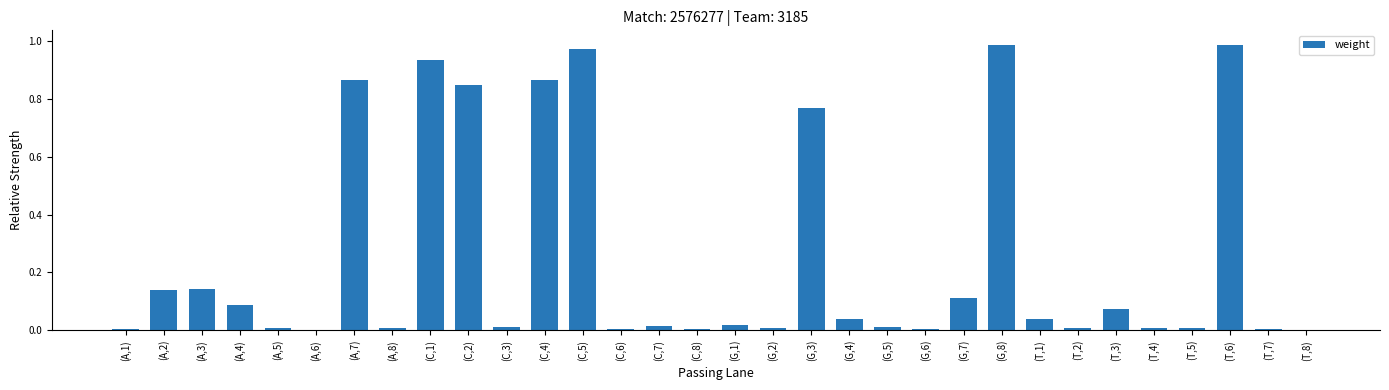

What is the change in value from (A,4) to (C,2)?

+0.8